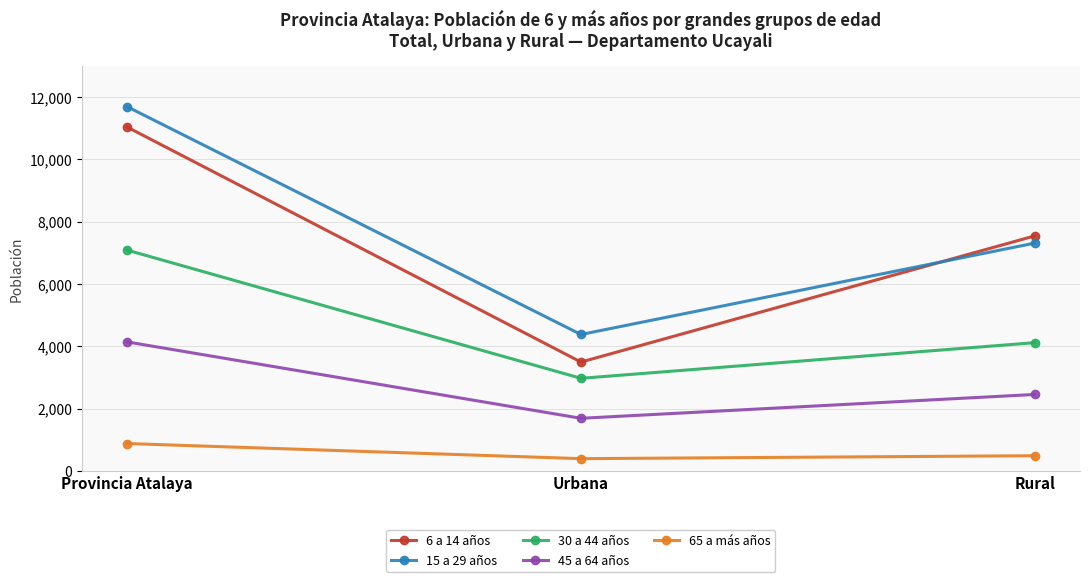

At which category is the sum across all series the highest?

Provincia Atalaya